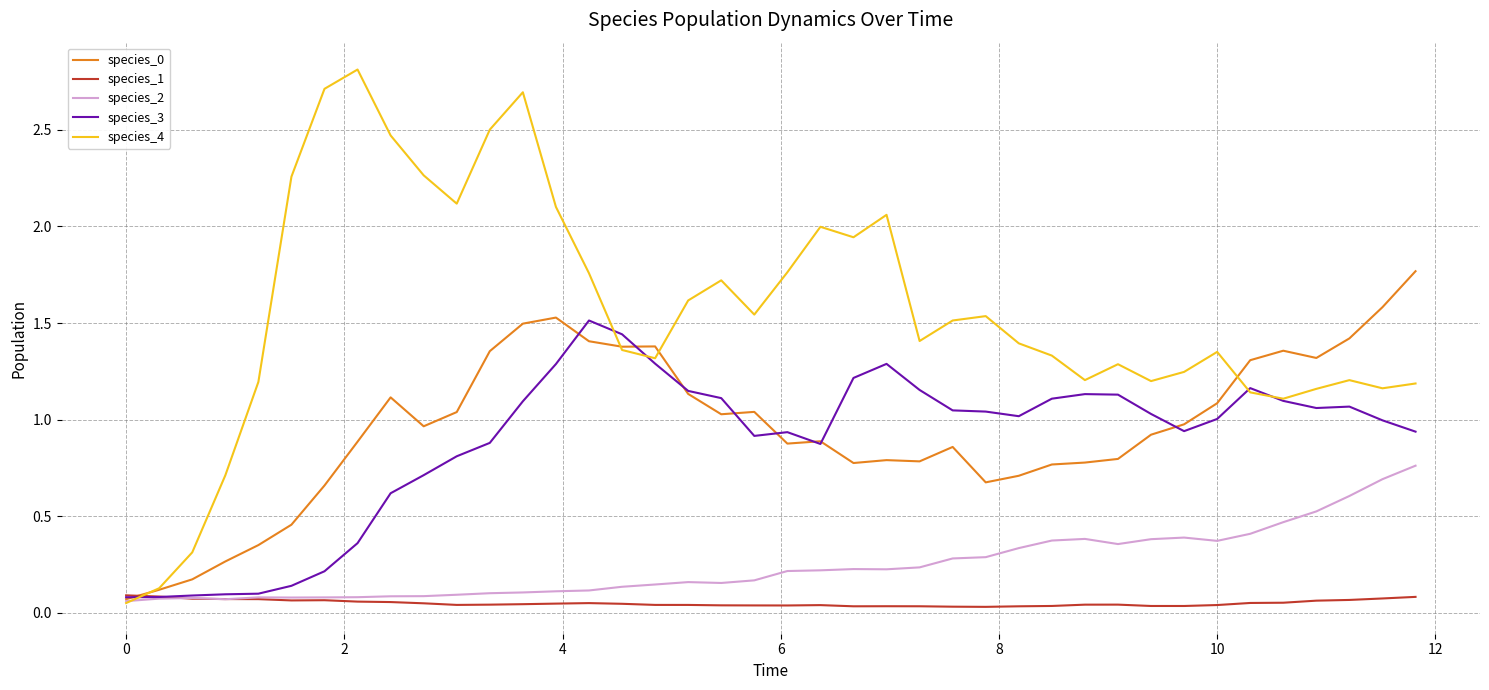

Which series has the largest total across all categories?

species_4